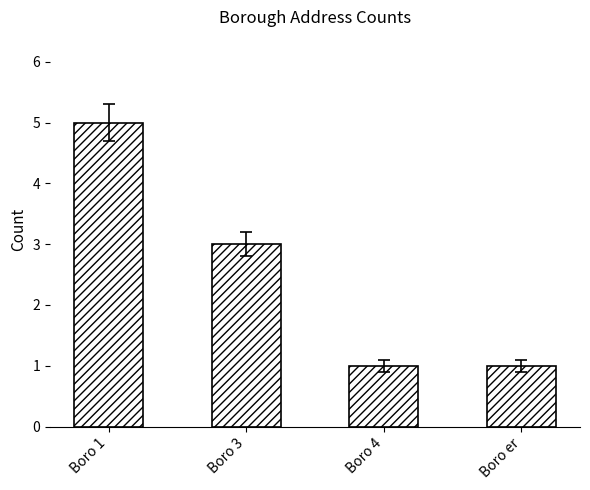

What is the approximate value at Boro 4?

1